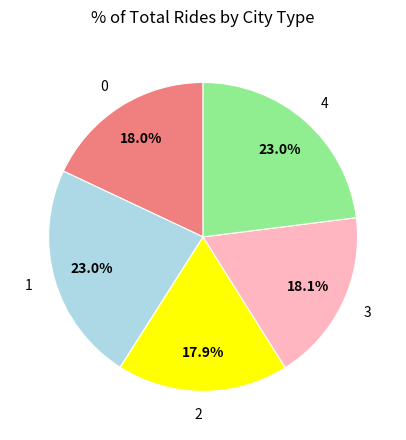

How many segments does this pie chart have?

5